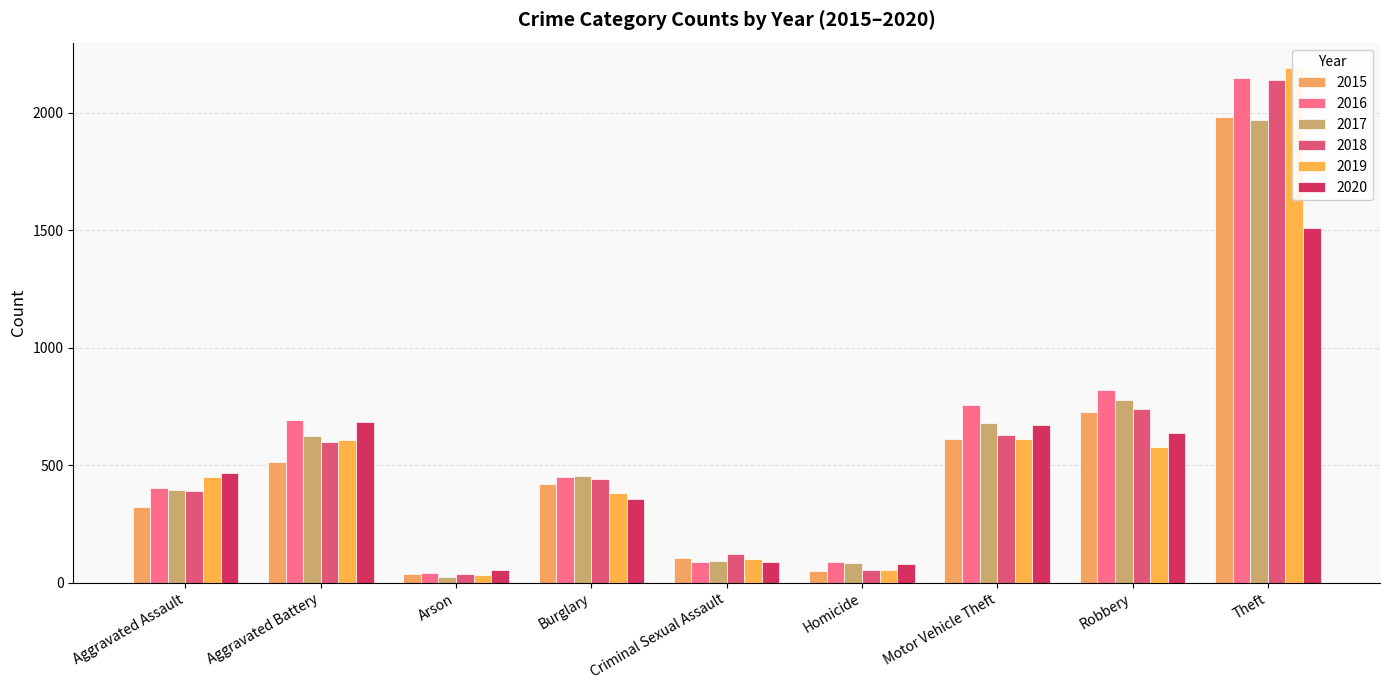

Reading left to right, list all the values displayed in this chart.

2015: Aggravated Assault=323	Aggravated Battery=515	Arson=35	Burglary=421	Criminal Sexual Assault=105	Homicide=50	Motor Vehicle Theft=614	Robbery=726	Theft=1981
2016: Aggravated Assault=402	Aggravated Battery=691	Arson=40	Burglary=451	Criminal Sexual Assault=87	Homicide=87	Motor Vehicle Theft=756	Robbery=819	Theft=2148
2017: Aggravated Assault=396	Aggravated Battery=623	Arson=23	Burglary=453	Criminal Sexual Assault=91	Homicide=82	Motor Vehicle Theft=680	Robbery=780	Theft=1968
2018: Aggravated Assault=392	Aggravated Battery=600	Arson=37	Burglary=443	Criminal Sexual Assault=123	Homicide=56	Motor Vehicle Theft=631	Robbery=741	Theft=2140
2019: Aggravated Assault=452	Aggravated Battery=608	Arson=32	Burglary=383	Criminal Sexual Assault=102	Homicide=53	Motor Vehicle Theft=611	Robbery=577	Theft=2190
2020: Aggravated Assault=466	Aggravated Battery=686	Arson=55	Burglary=357	Criminal Sexual Assault=89	Homicide=81	Motor Vehicle Theft=673	Robbery=637	Theft=1512